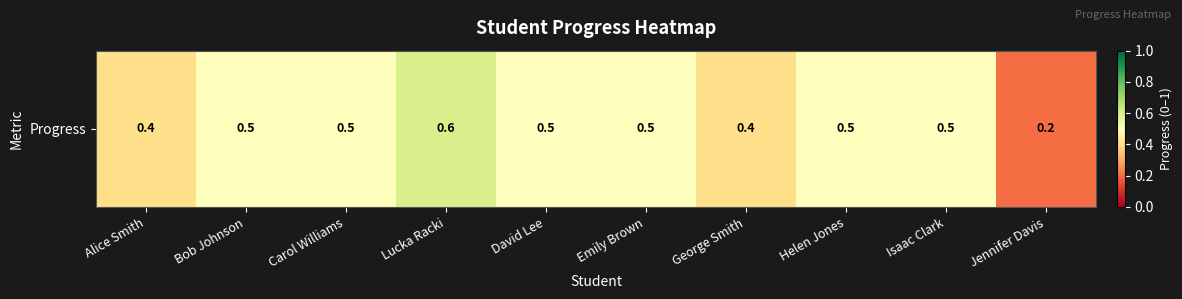

How many values are between 0 and 1?

10